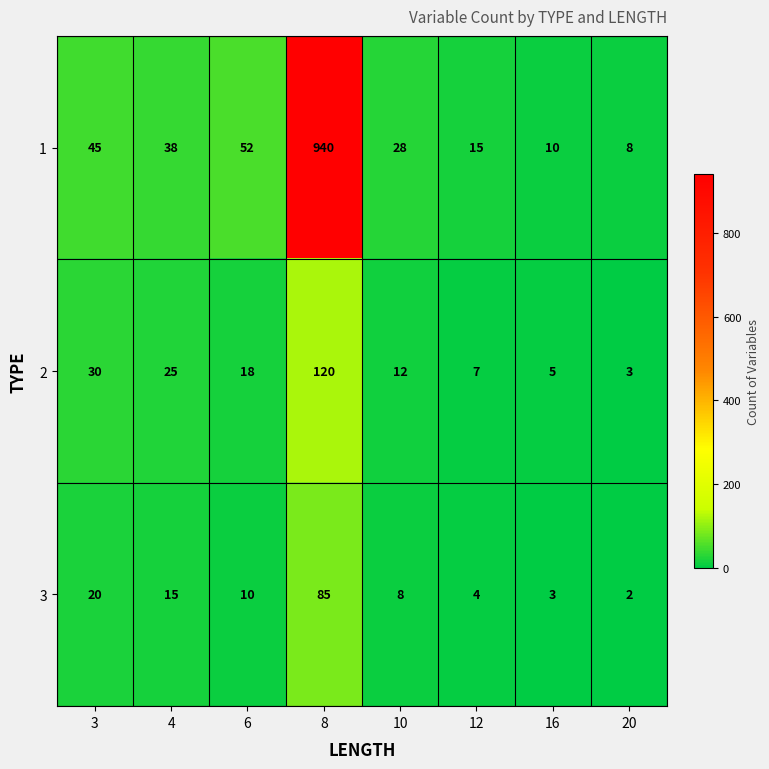

What is the difference between the maximum and second lowest values in the 2 series?

115